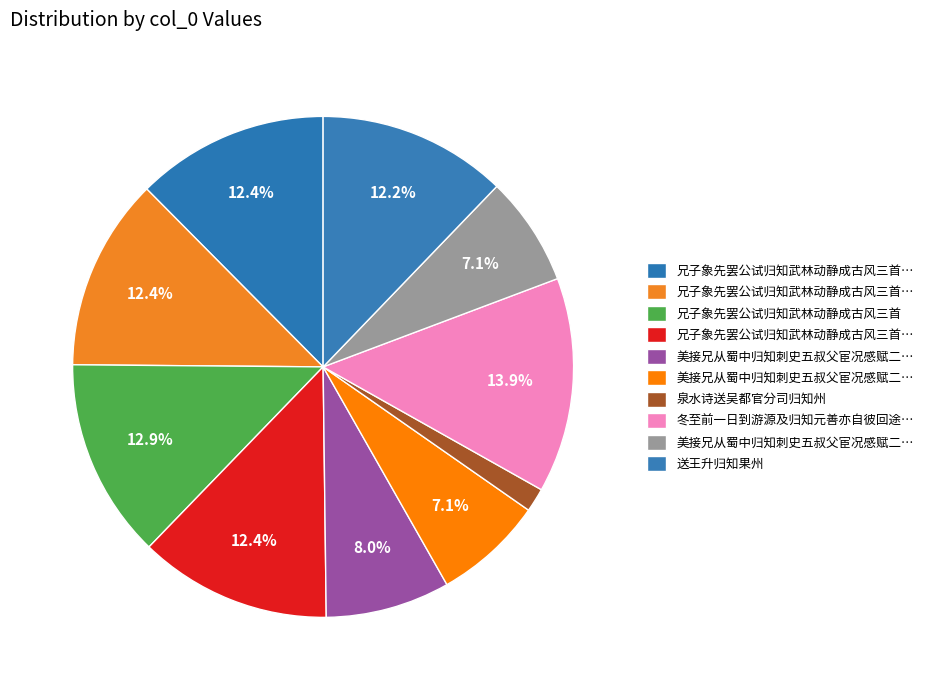

How many segments does this pie chart have?

10